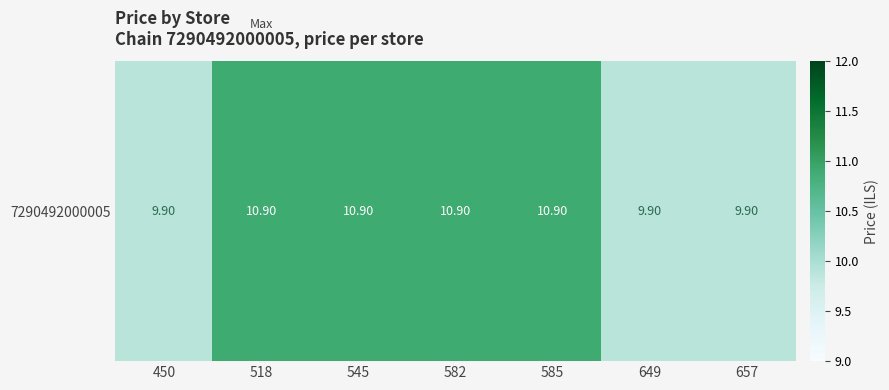

True or false: the data shows 9.9 at 450.

True